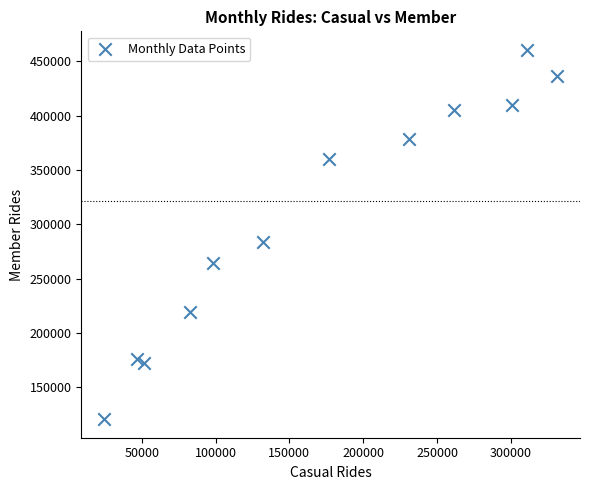

What is the average Y value?

307083